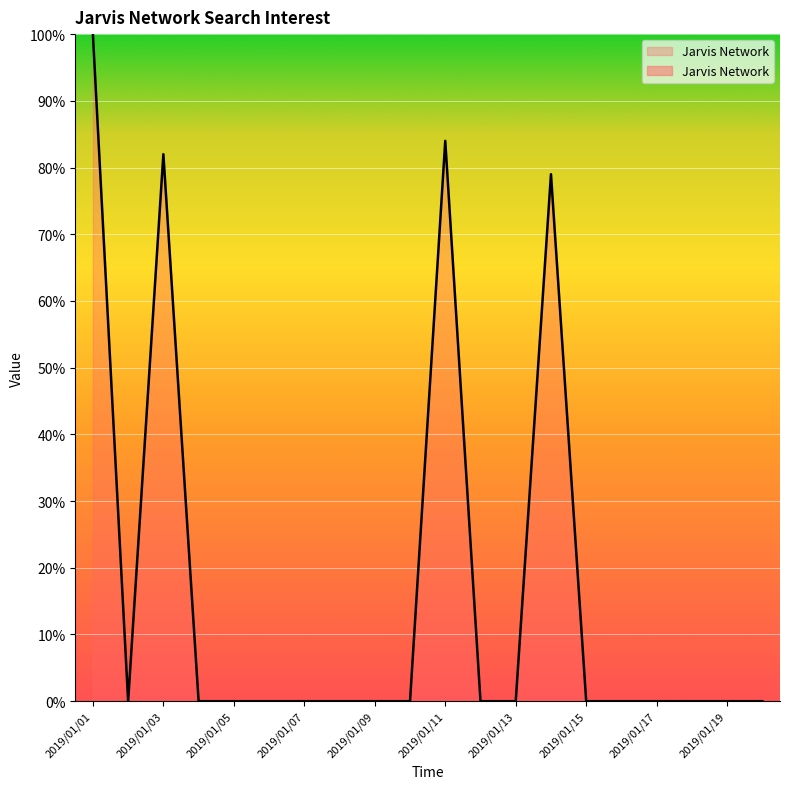

What is the maximum value shown in the chart?

100